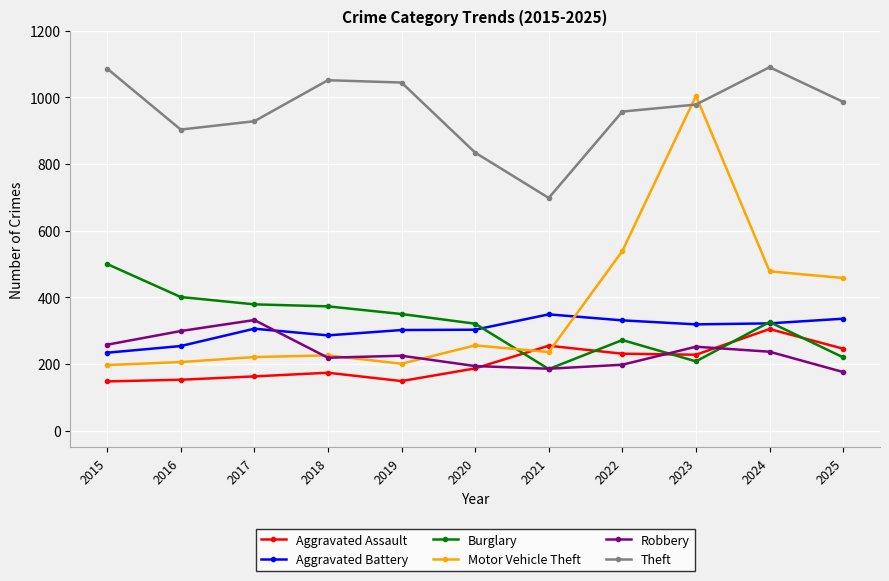

True or false: Robbery has more than 0 points higher than both neighbors.

True